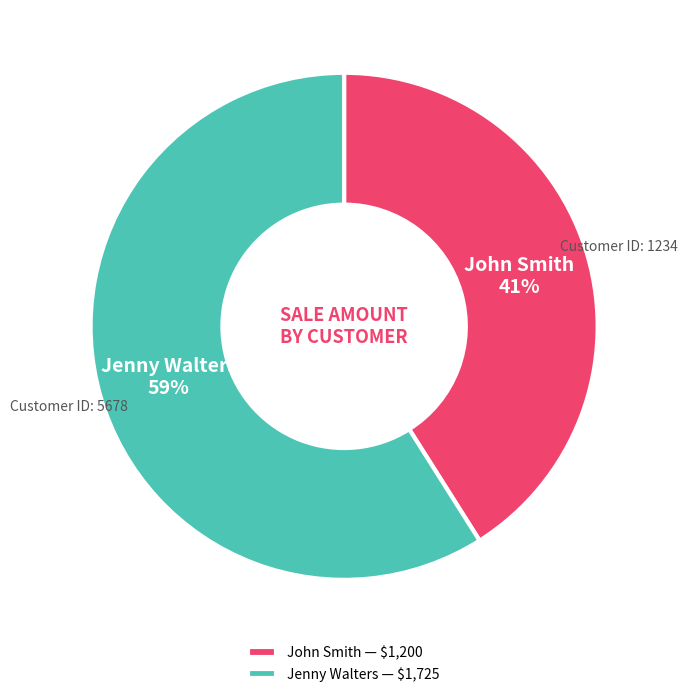

Does Jenny Walters — $1,725 account for over 50% of the chart?

Yes